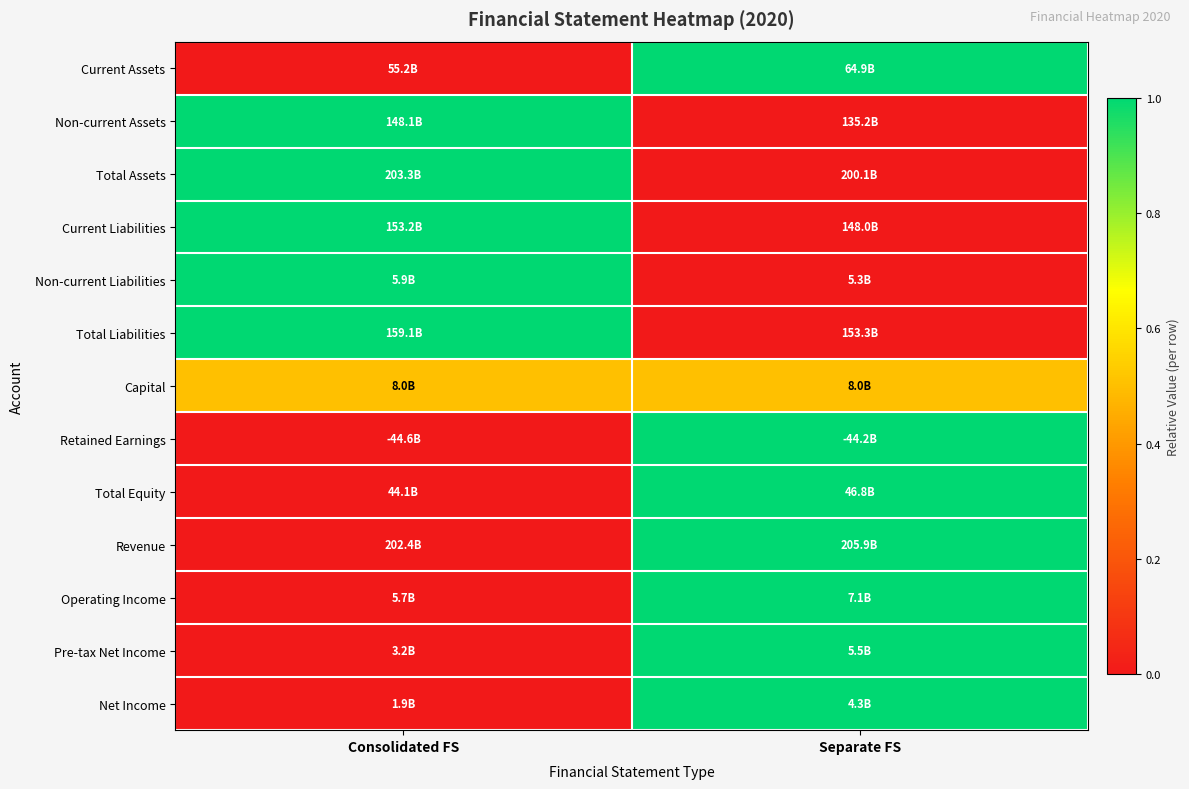

Reading left to right, list all the values displayed in this chart.

Current Assets: Consolidated FS=0.0	Separate FS=1.0
Non-current Assets: Consolidated FS=1.0	Separate FS=0.0
Total Assets: Consolidated FS=1.0	Separate FS=0.0
Current Liabilities: Consolidated FS=1.0	Separate FS=0.0
Non-current Liabilities: Consolidated FS=1.0	Separate FS=0.0
Total Liabilities: Consolidated FS=1.0	Separate FS=0.0
Capital: Consolidated FS=0.5	Separate FS=0.5
Retained Earnings: Consolidated FS=0.0	Separate FS=1.0
Total Equity: Consolidated FS=0.0	Separate FS=1.0
Revenue: Consolidated FS=0.0	Separate FS=1.0
Operating Income: Consolidated FS=0.0	Separate FS=1.0
Pre-tax Net Income: Consolidated FS=0.0	Separate FS=1.0
Net Income: Consolidated FS=0.0	Separate FS=1.0